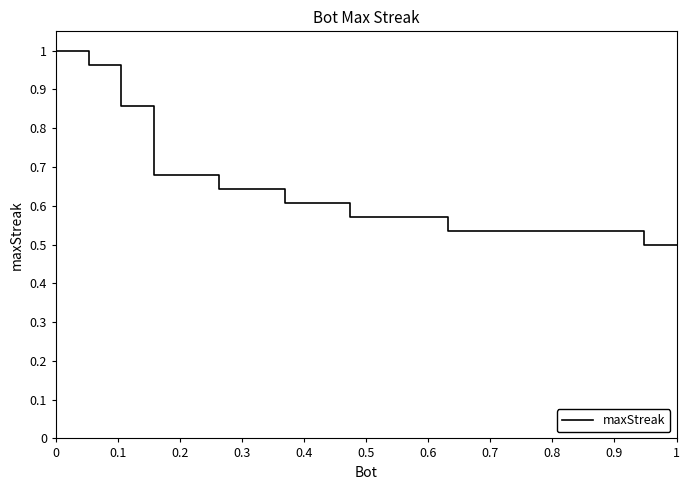

How many lines are shown in the chart?

1